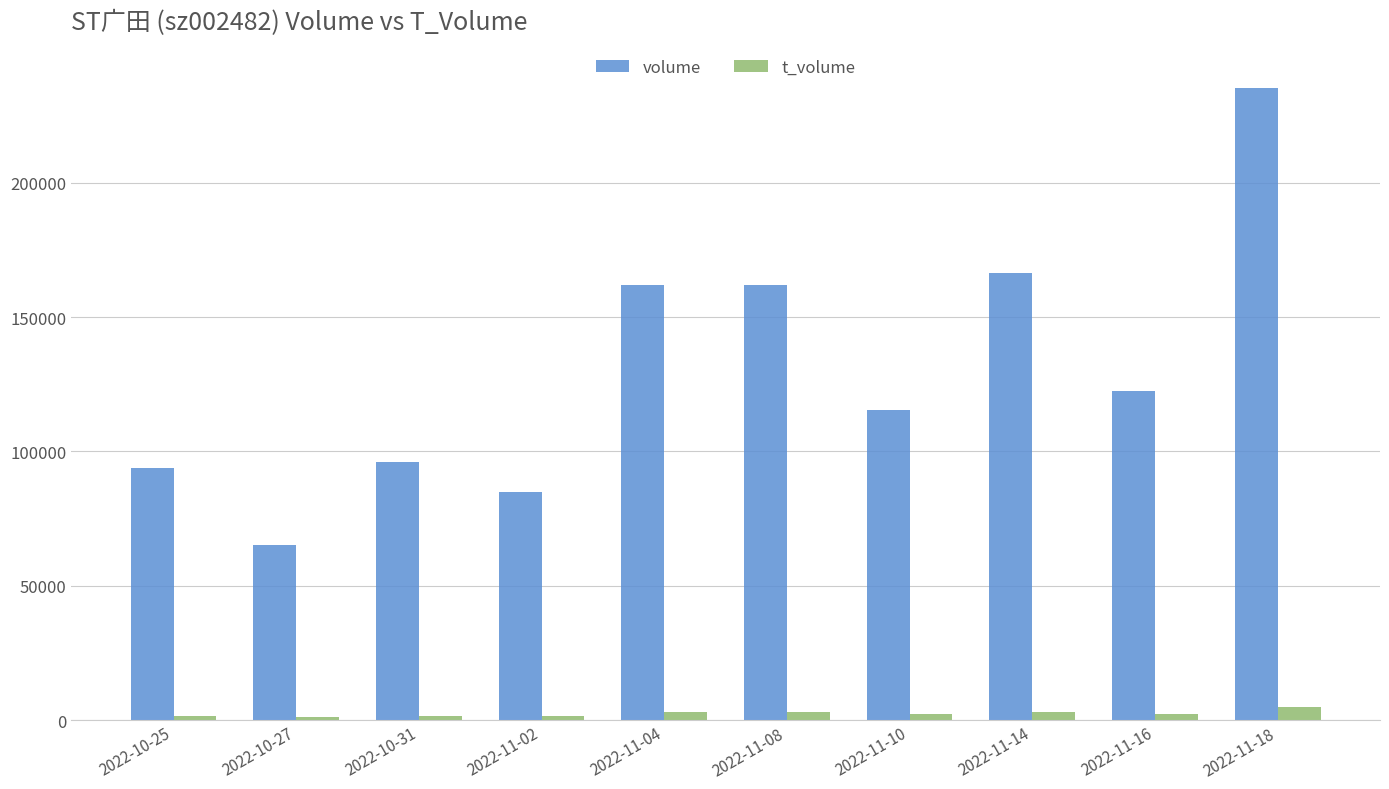

Is it true that volume equals 162112 at 2022-11-08?

True